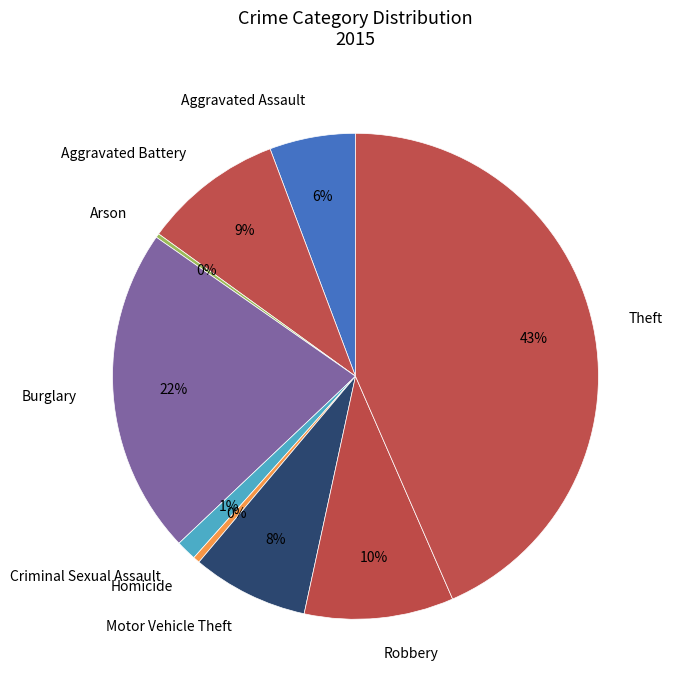

Is it true that Robbery is 22% of the pie?

False